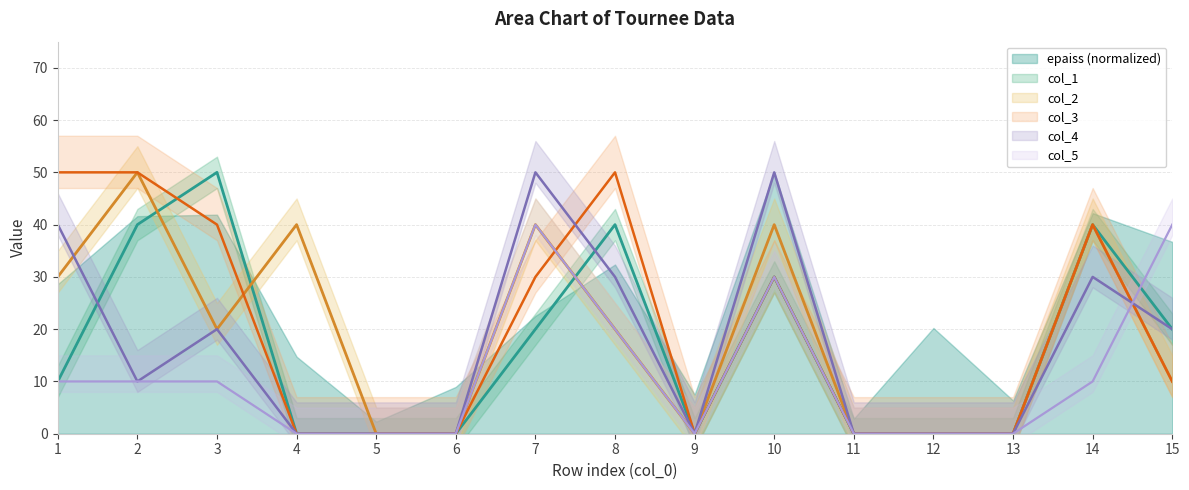

At which label does col_3 reach its peak?

1